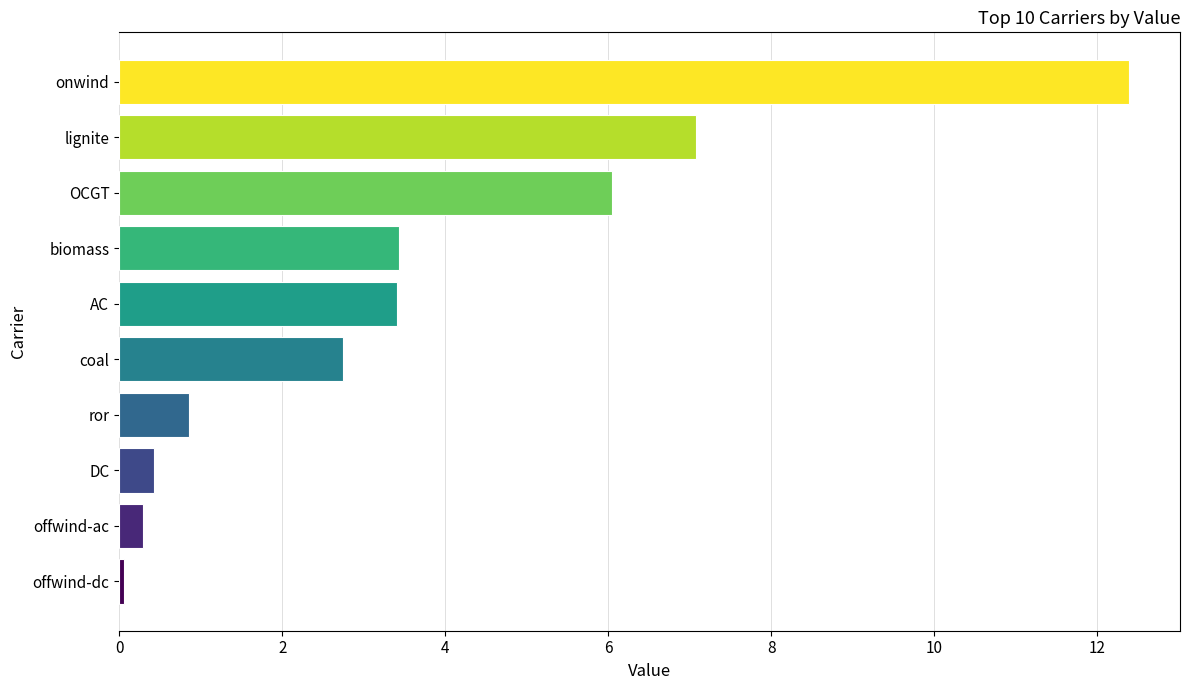

What value does the data have at offwind-ac?

0.3